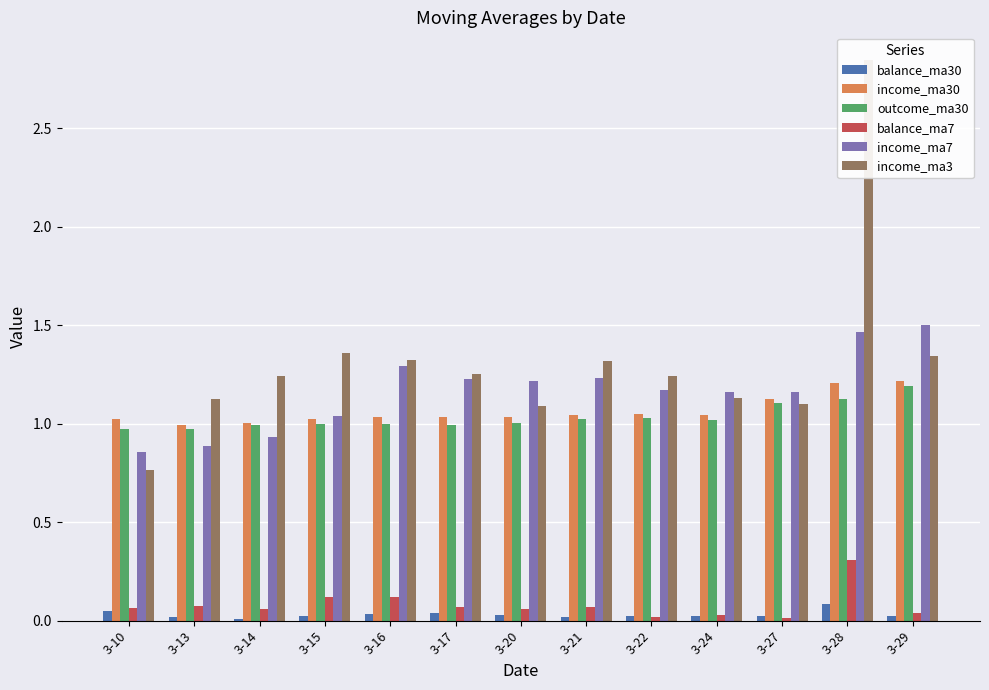

Is the value of income_ma7 at 3-13 greater than the value of balance_ma7 at 3-20?

Yes